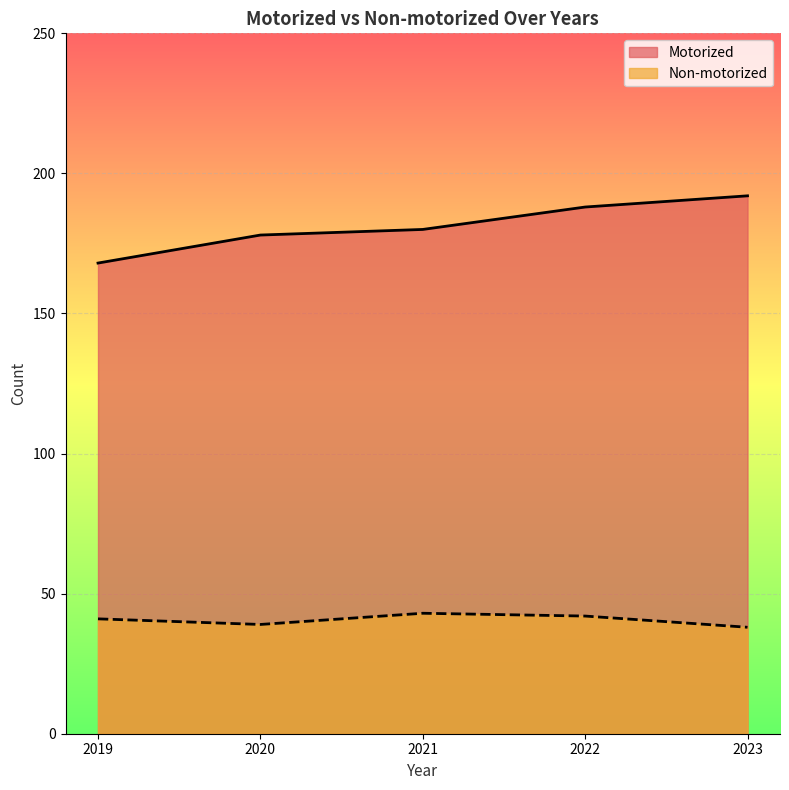

Does the chart display data point markers on the line(s)?

No